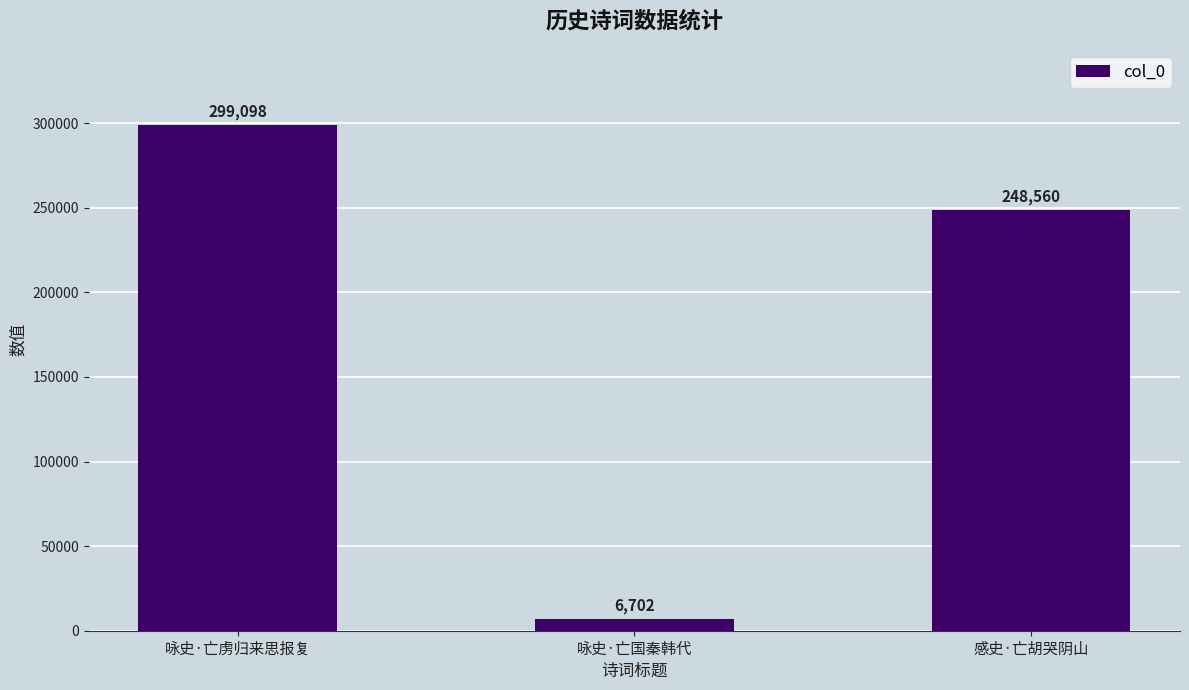

Is it true that the value at 咏史·亡国秦韩代 is 6702?

True